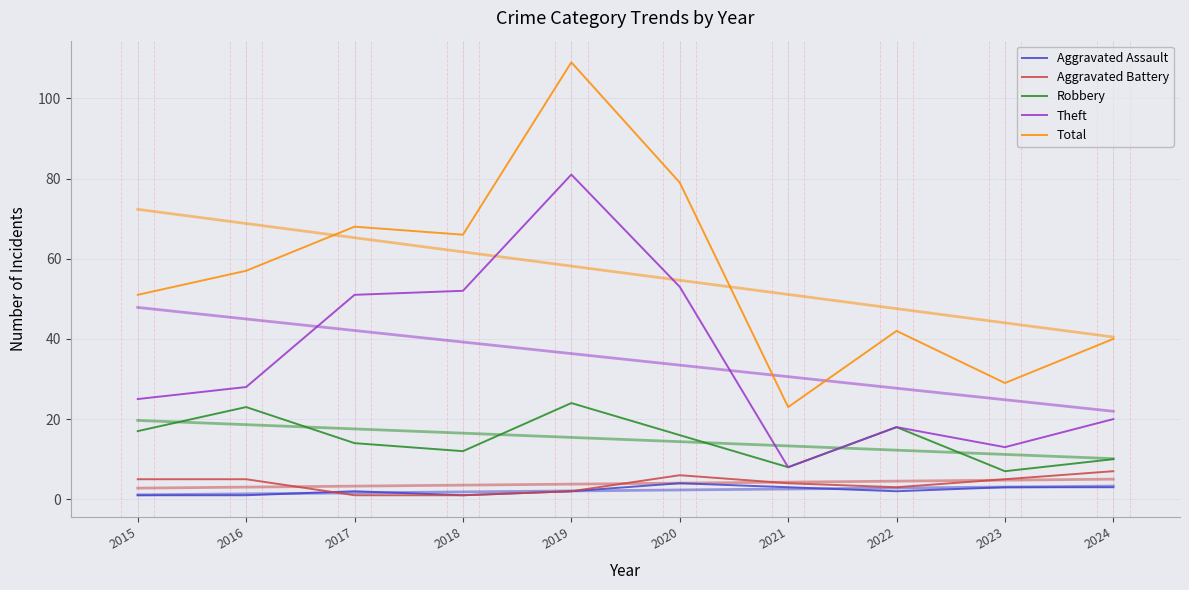

Rank the categories by Aggravated Assault value from lowest to highest.

2015, 2016, 2018, 2017, 2019, 2022, 2021, 2023, 2024, 2020